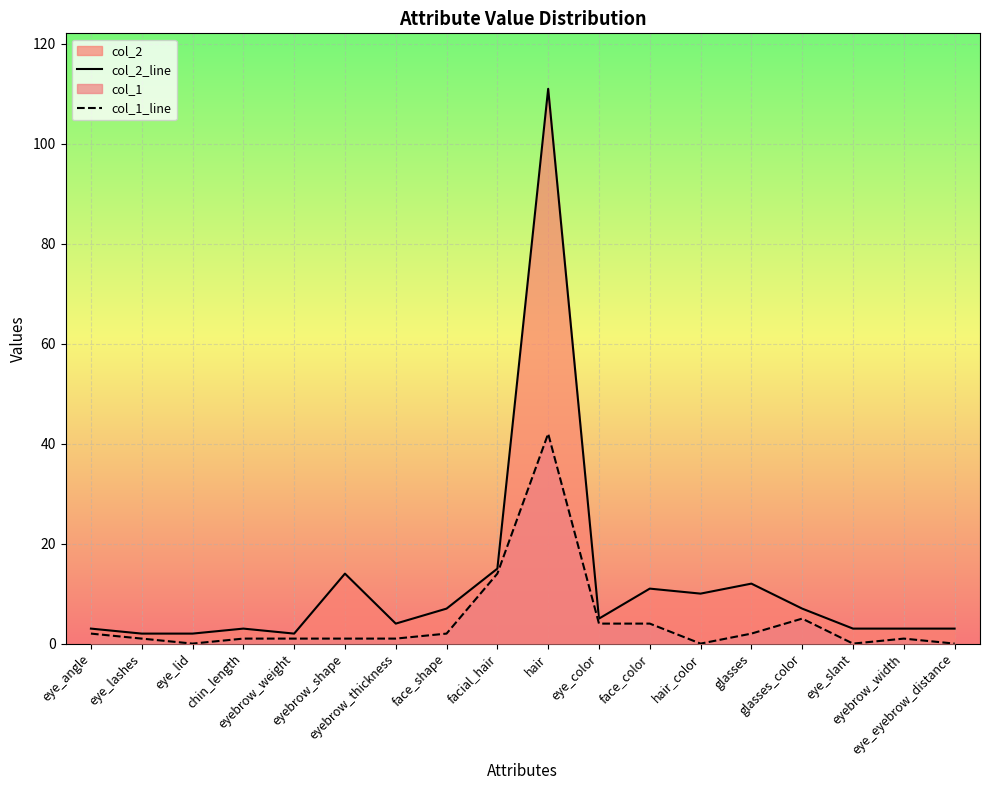

True or false: col_1_line and col_2_line cross at least once.

False